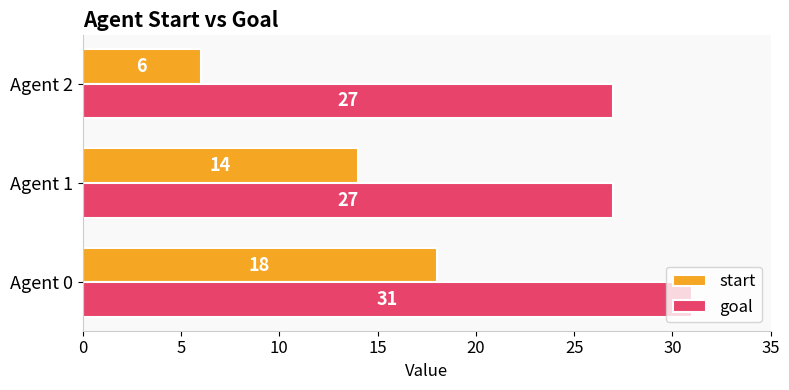

What is the spread (max minus min) of values at Agent 0?

13